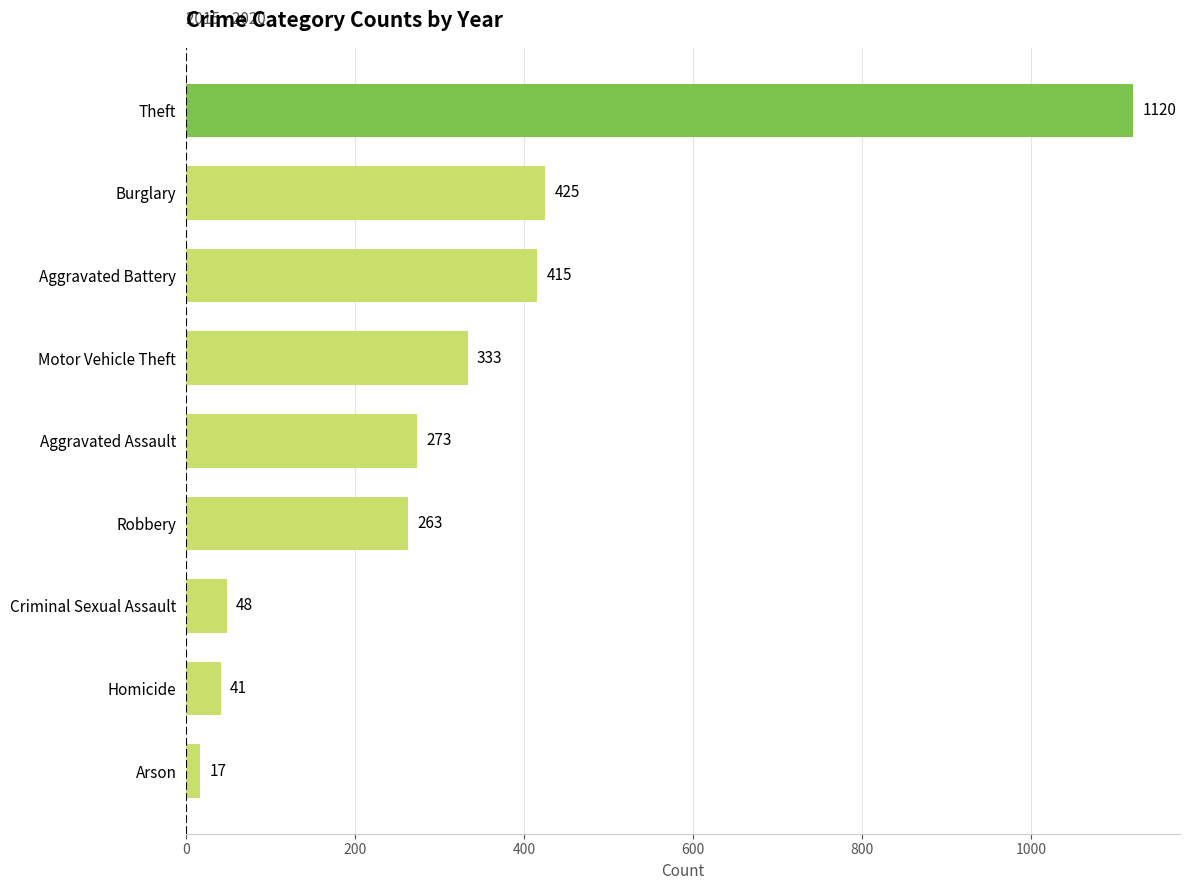

What is the greatest value displayed?

1120